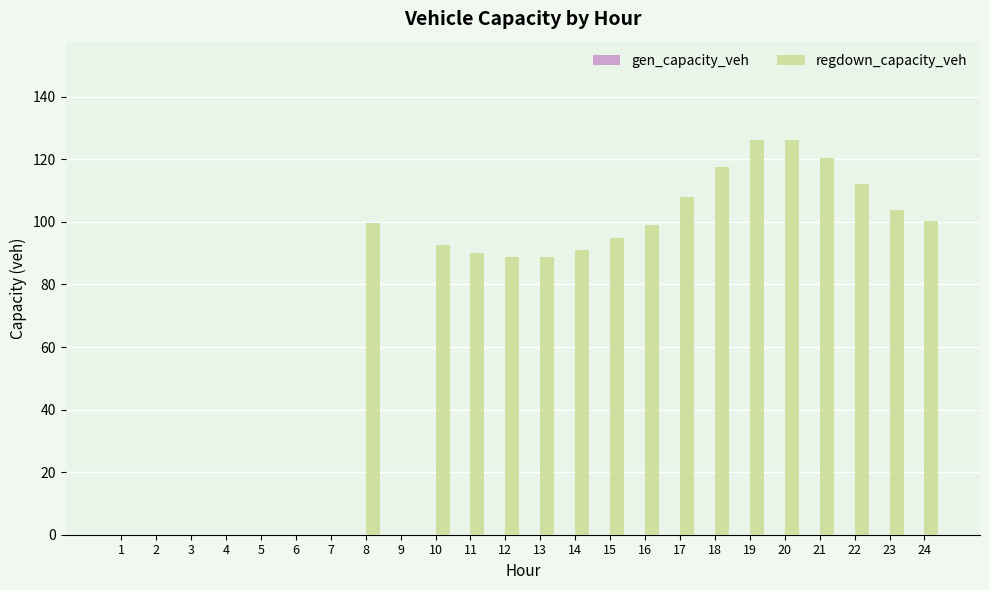

True or false: the data shows 27.9 at 24.

False